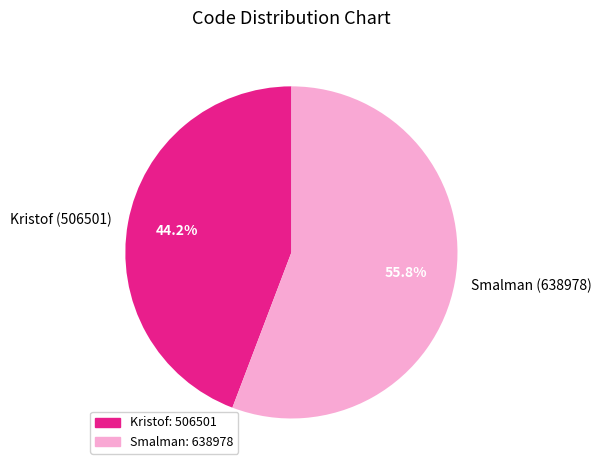

Which slice represents more than half of the pie?

Smalman